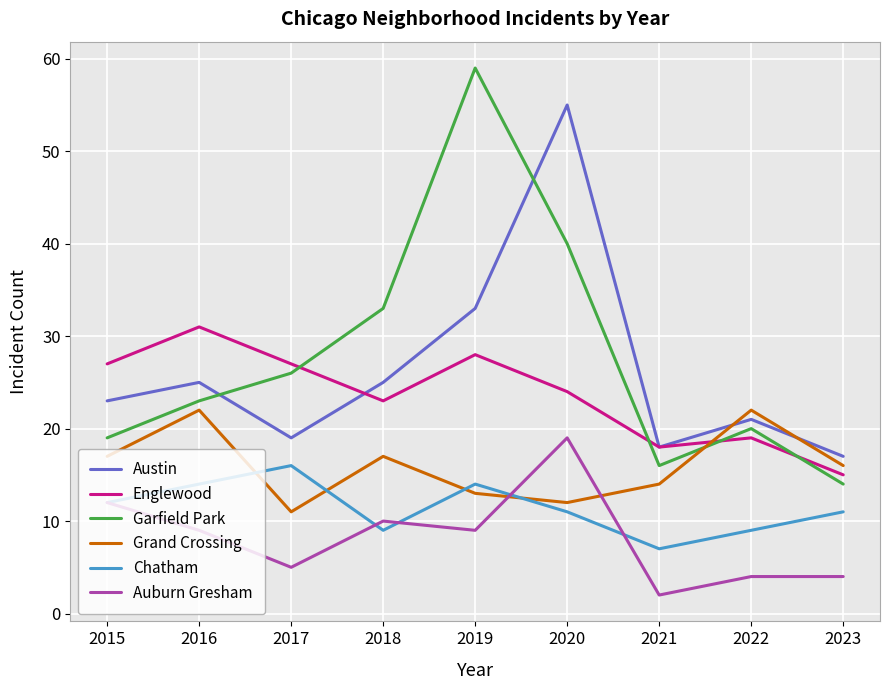

At which category is the sum across all series the highest?

2020